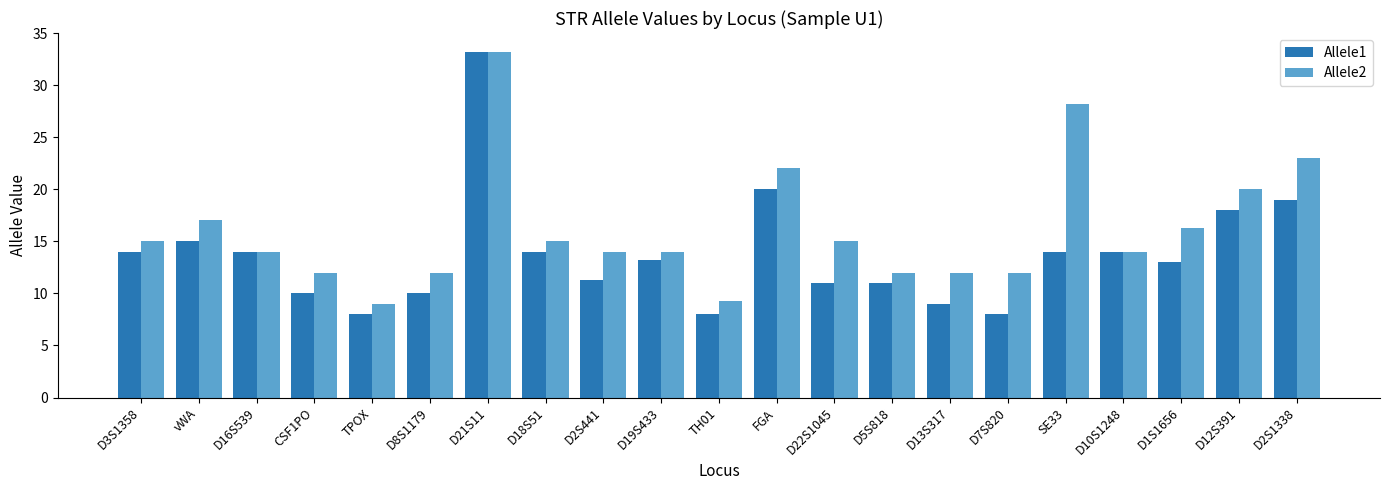

What is the highest value of the Allele2 series?

33.2